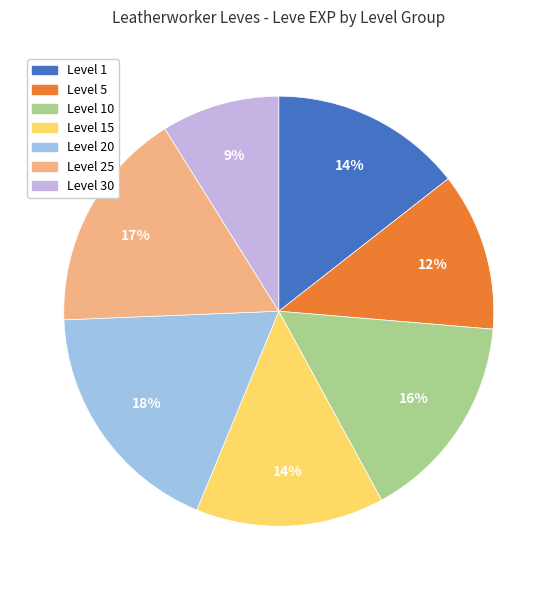

To the nearest percent, what is the average slice percentage?

14%